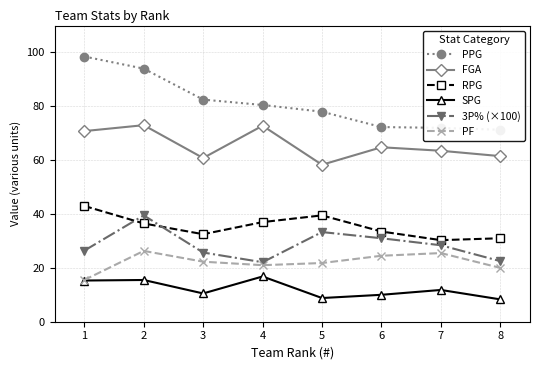

What is the value of the RPG point at the 7th from the left?

30.3